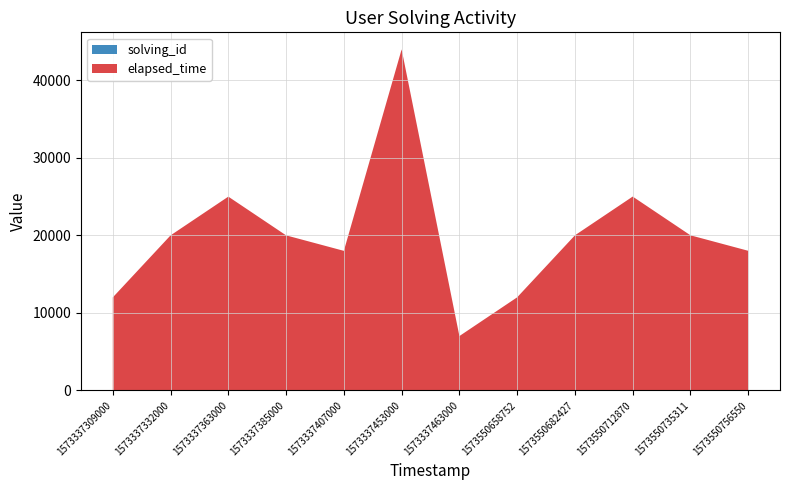

Reading left to right, list all the values displayed in this chart.

solving_id: 1573337309000=1	1573337332000=2	1573337363000=3	1573337385000=4	1573337407000=5	1573337453000=6	1573337463000=7	1573550658752=8	1573550682427=9	1573550712870=10	1573550735311=11	1573550756550=12
elapsed_time: 1573337309000=12000	1573337332000=20000	1573337363000=25000	1573337385000=20000	1573337407000=18000	1573337453000=44000	1573337463000=7000	1573550658752=12000	1573550682427=20000	1573550712870=25000	1573550735311=20000	1573550756550=18000